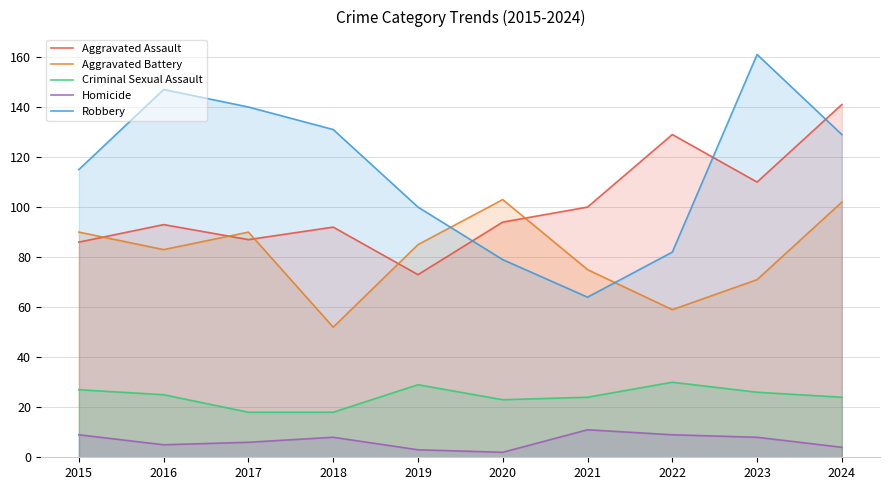

True or false: Aggravated Assault and Criminal Sexual Assault cross at least once.

False